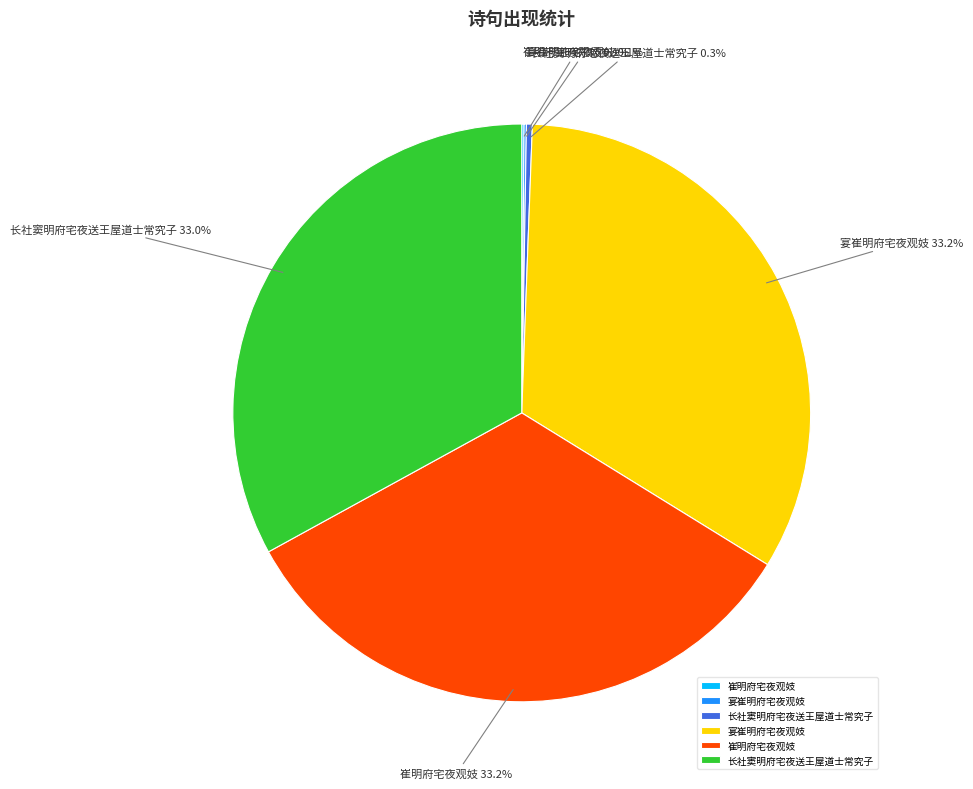

Does any single category account for the majority?

No